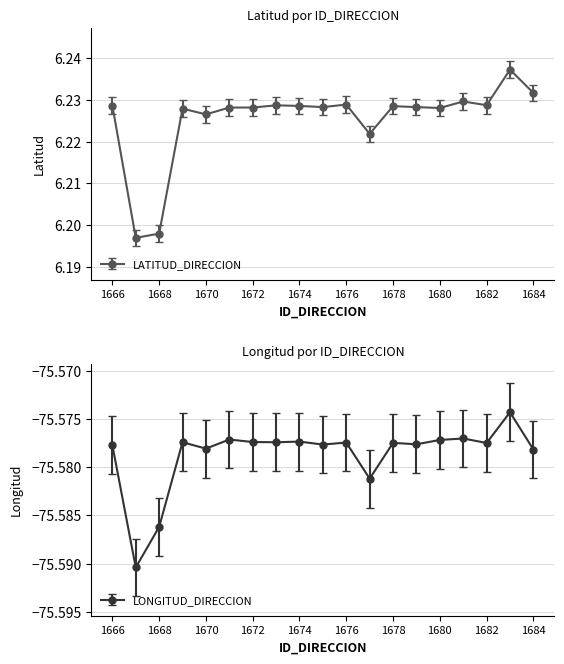

In LATITUD_DIRECCION, how many points are lower than both neighbors (excluding endpoints)?

6